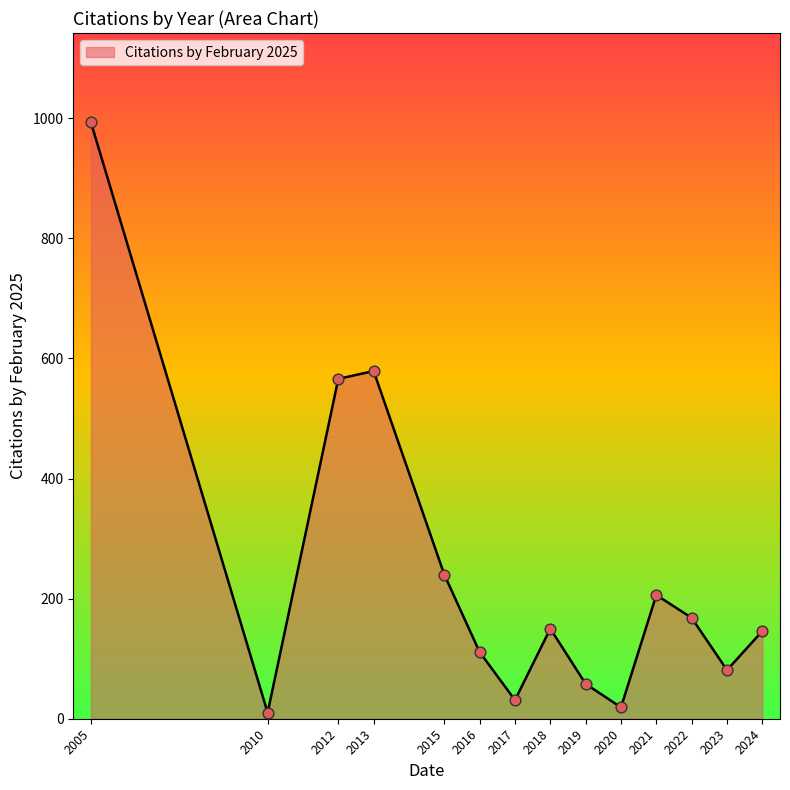

Approximately how many times larger is the value at 2017 compared to 2023?

0.4